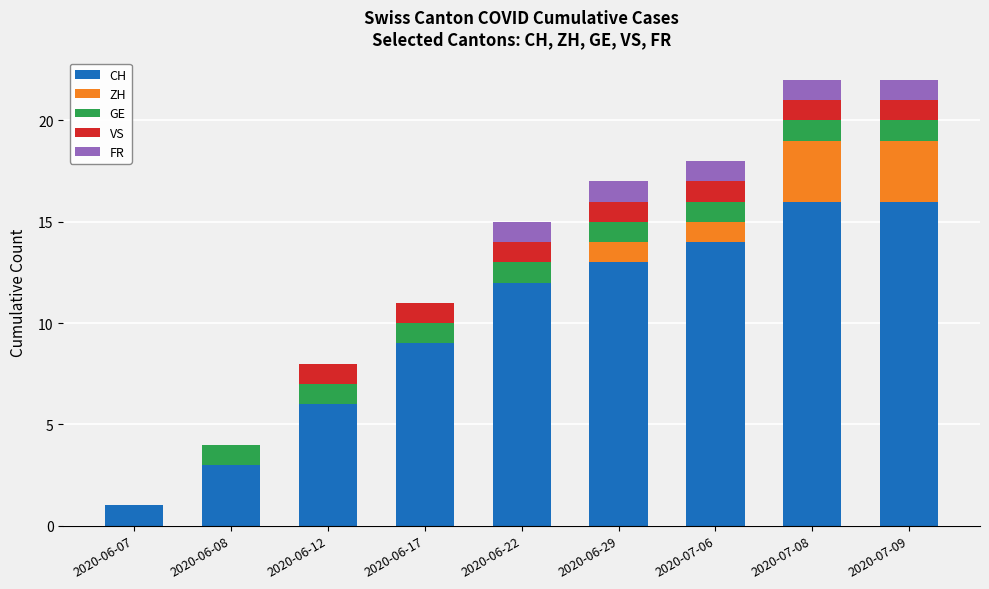

What are all the series names shown in the legend?

CH, ZH, GE, VS, FR